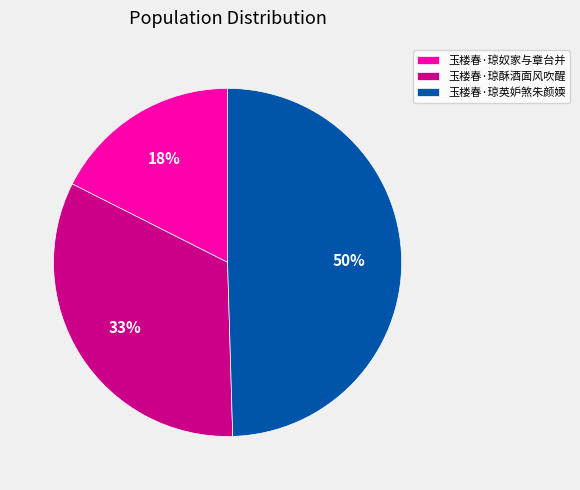

Approximately how many times larger is the value at 玉楼春·琼酥酒面风吹醒 compared to 玉楼春·琼英妒煞朱颜媆?

0.7